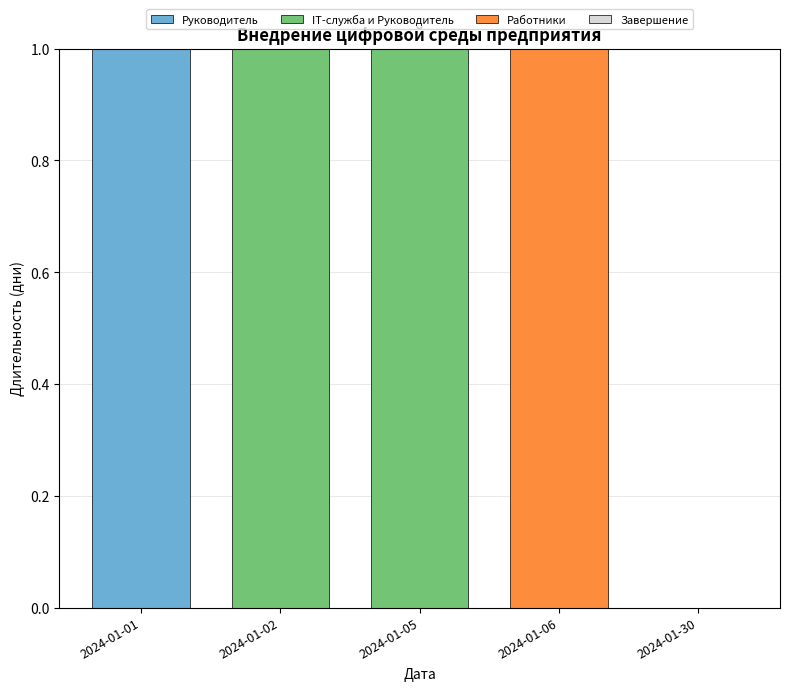

Which category has the highest value in the Руководитель series?

2024-01-01